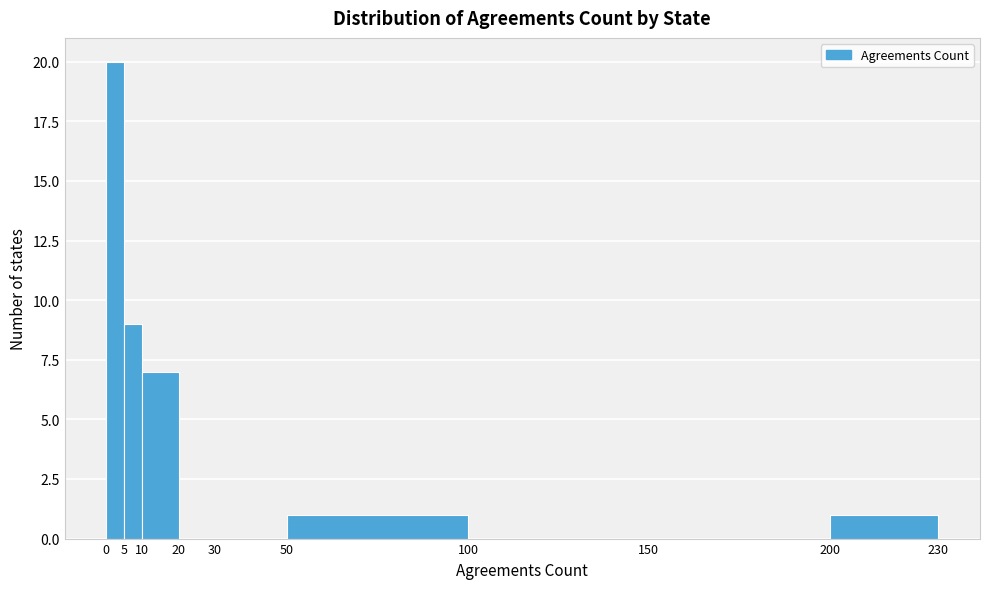

What is the height of the bar covering 10 to 20 on the x-axis? The values are not printed on the chart, so give them approximately, as read against the axis.

7